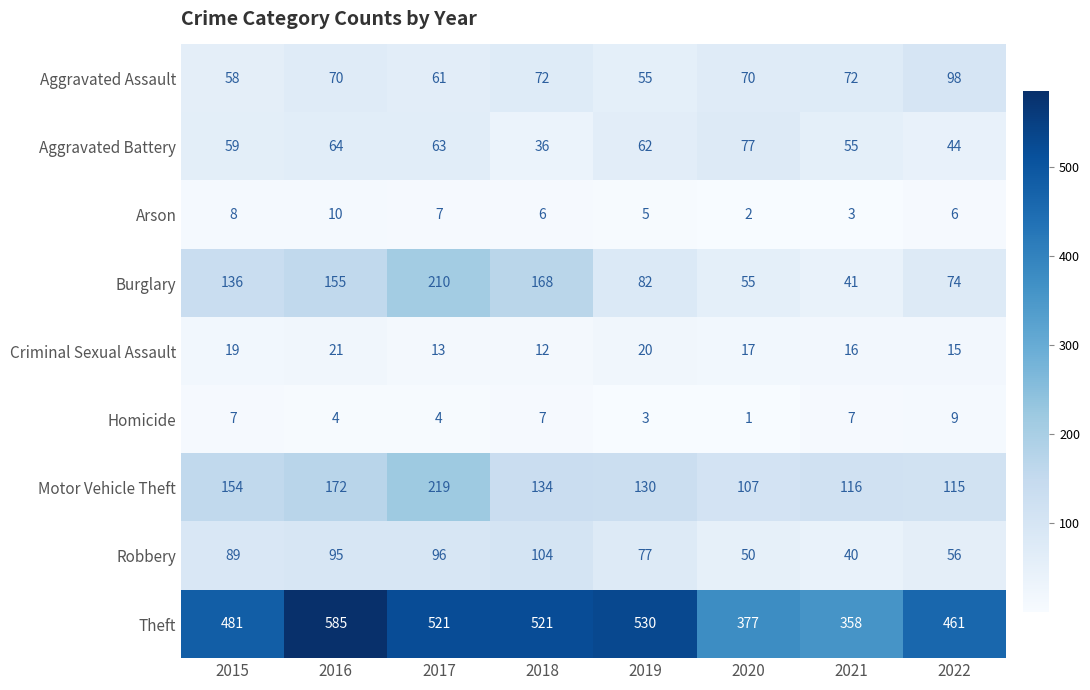

Rank the series by their maximum value, from highest to lowest.

Theft, Motor Vehicle Theft, Burglary, Robbery, Aggravated Assault, Aggravated Battery, Criminal Sexual Assault, Arson, Homicide